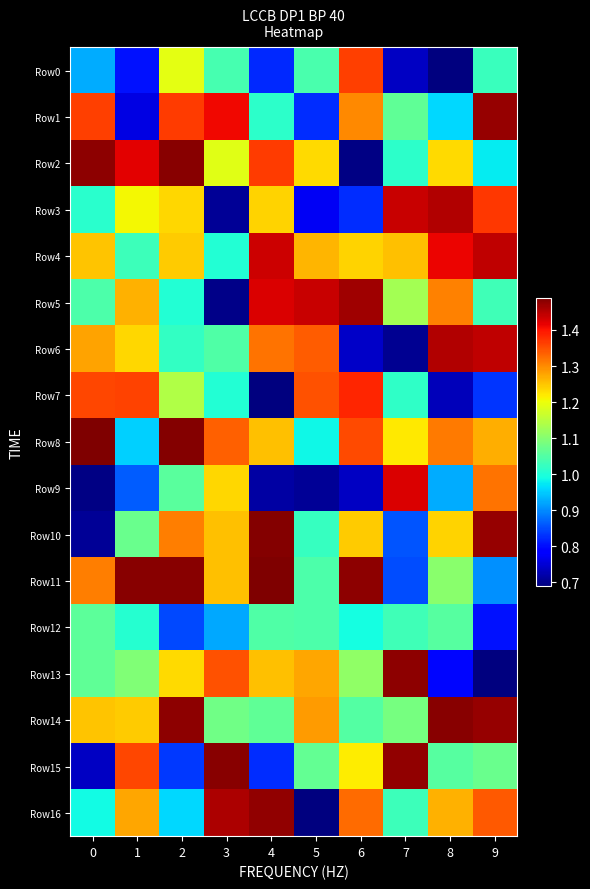

Reading left to right, what are all the values shown in this chart?

Row0: 0=0.9	1=0.8	2=1.2	3=1.0	4=0.8	5=1.0	6=1.4	7=0.7	8=0.7	9=1.0
Row1: 0=1.4	1=0.8	2=1.4	3=1.4	4=1.0	5=0.8	6=1.3	7=1.1	8=1.0	9=1.5
Row2: 0=1.5	1=1.4	2=1.5	3=1.2	4=1.4	5=1.2	6=0.7	7=1.0	8=1.2	9=1.0
Row3: 0=1.0	1=1.2	2=1.2	3=0.7	4=1.2	5=0.8	6=0.8	7=1.4	8=1.5	9=1.4
Row4: 0=1.3	1=1.0	2=1.2	3=1.0	4=1.4	5=1.3	6=1.2	7=1.3	8=1.4	9=1.4
Row5: 0=1.0	1=1.3	2=1.0	3=0.7	4=1.4	5=1.4	6=1.5	7=1.1	8=1.3	9=1.0
Row6: 0=1.3	1=1.2	2=1.0	3=1.0	4=1.3	5=1.3	6=0.7	7=0.7	8=1.5	9=1.4
Row7: 0=1.4	1=1.4	2=1.1	3=1.0	4=0.7	5=1.3	6=1.4	7=1.0	8=0.7	9=0.8
Row8: 0=1.5	1=1.0	2=1.5	3=1.3	4=1.3	5=1.0	6=1.4	7=1.2	8=1.3	9=1.3
Row9: 0=0.7	1=0.9	2=1.1	3=1.2	4=0.7	5=0.7	6=0.7	7=1.4	8=0.9	9=1.3
Row10: 0=0.7	1=1.1	2=1.3	3=1.3	4=1.5	5=1.0	6=1.2	7=0.9	8=1.2	9=1.5
Row11: 0=1.3	1=1.5	2=1.5	3=1.3	4=1.5	5=1.0	6=1.5	7=0.9	8=1.1	9=0.9
Row12: 0=1.1	1=1.0	2=0.8	3=0.9	4=1.0	5=1.0	6=1.0	7=1.0	8=1.1	9=0.8
Row13: 0=1.1	1=1.1	2=1.2	3=1.3	4=1.3	5=1.3	6=1.1	7=1.5	8=0.8	9=0.7
Row14: 0=1.2	1=1.2	2=1.5	3=1.1	4=1.1	5=1.3	6=1.1	7=1.1	8=1.5	9=1.5
Row15: 0=0.7	1=1.4	2=0.8	3=1.5	4=0.8	5=1.1	6=1.2	7=1.5	8=1.1	9=1.1
Row16: 0=1.0	1=1.3	2=1.0	3=1.5	4=1.5	5=0.7	6=1.3	7=1.0	8=1.3	9=1.3